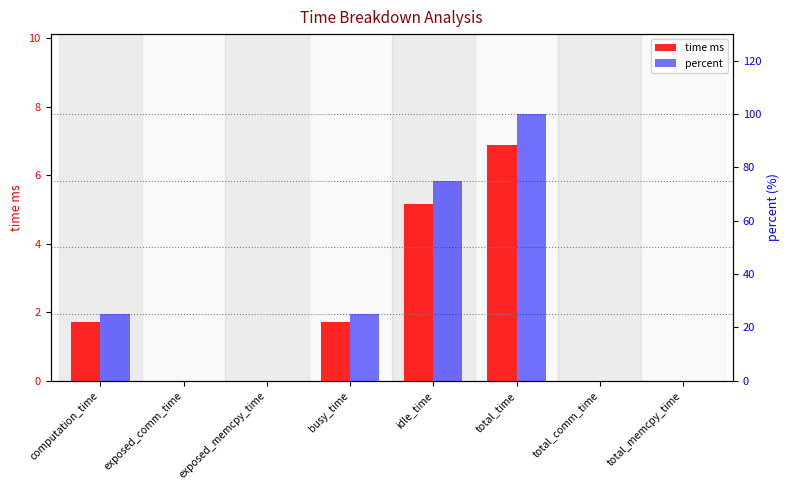

What is the label of the 5th bar from the left?

idle_time